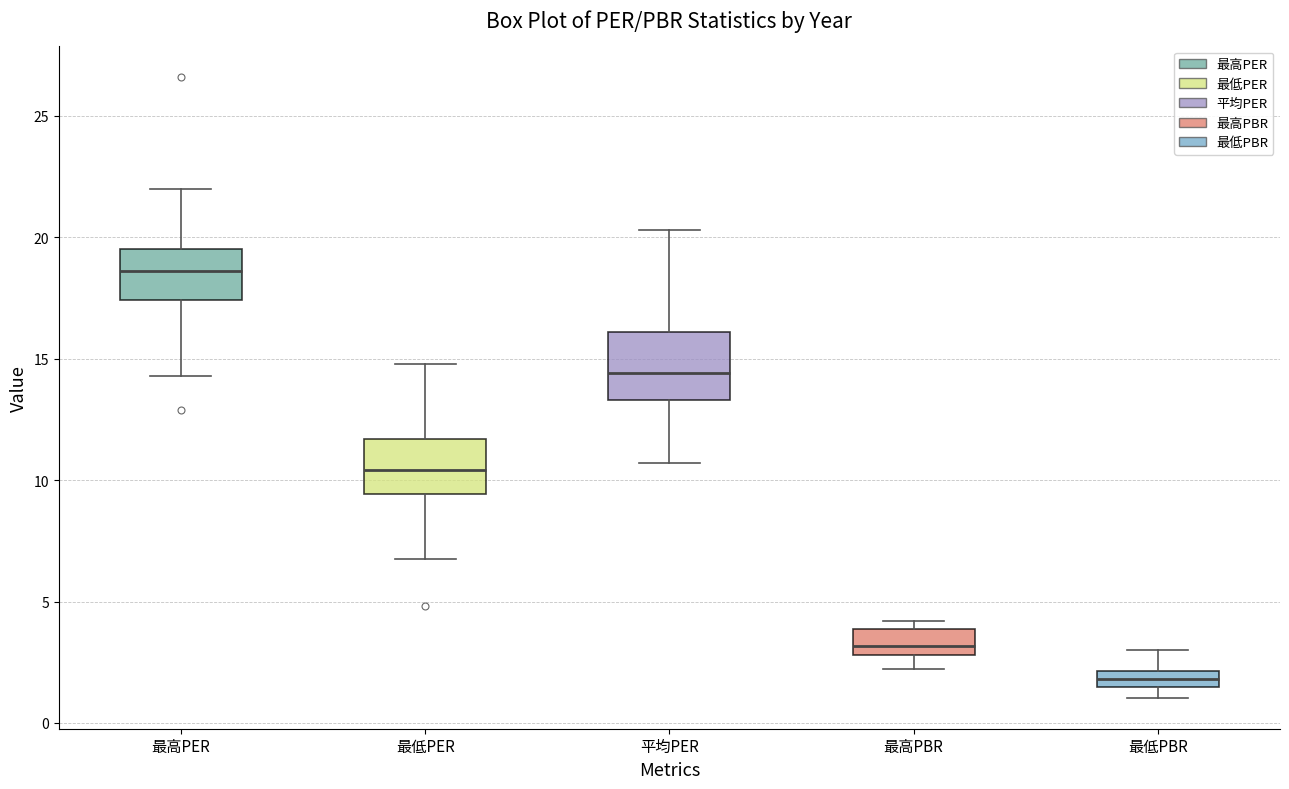

Where does the median line of the box for 最低PER sit on the y-axis? The values are not printed on the chart, so give them approximately, as read against the axis.

10.5